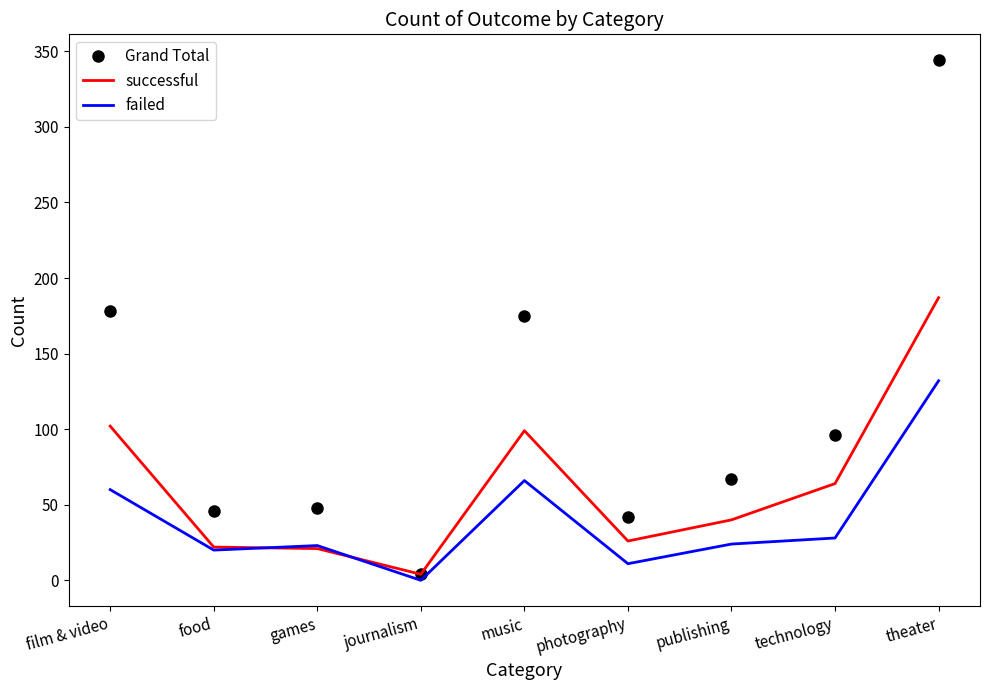

Is the value of successful at food greater than the value of Grand Total at film & video?

No